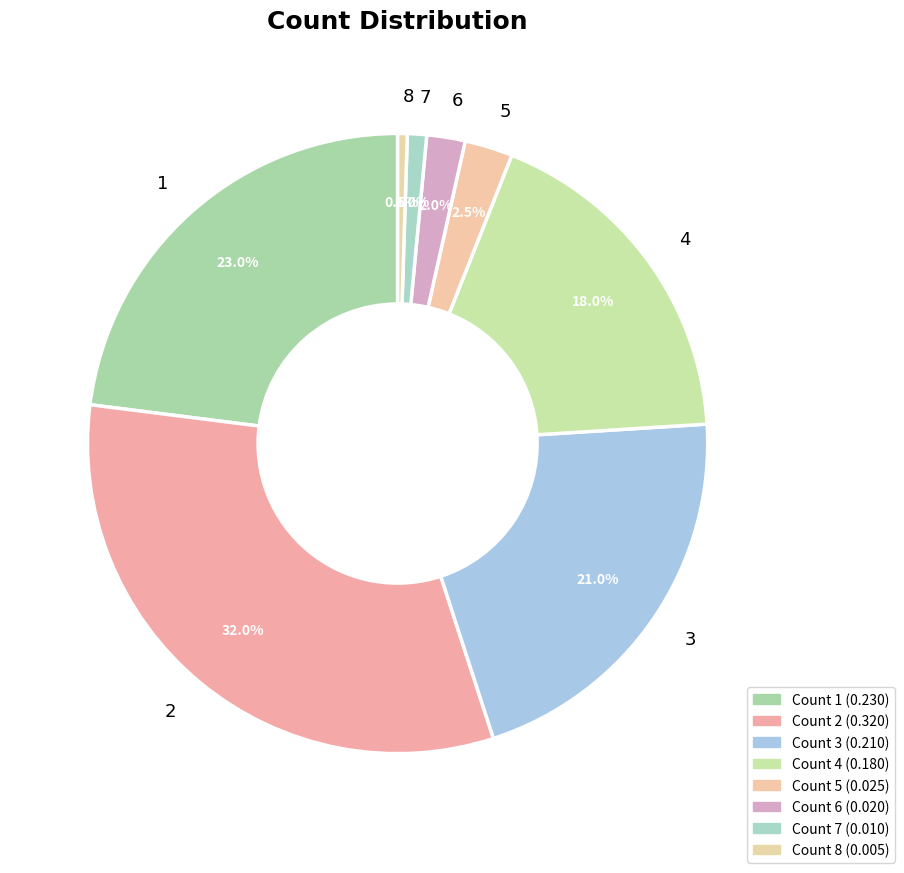

Which slice is the largest?

2